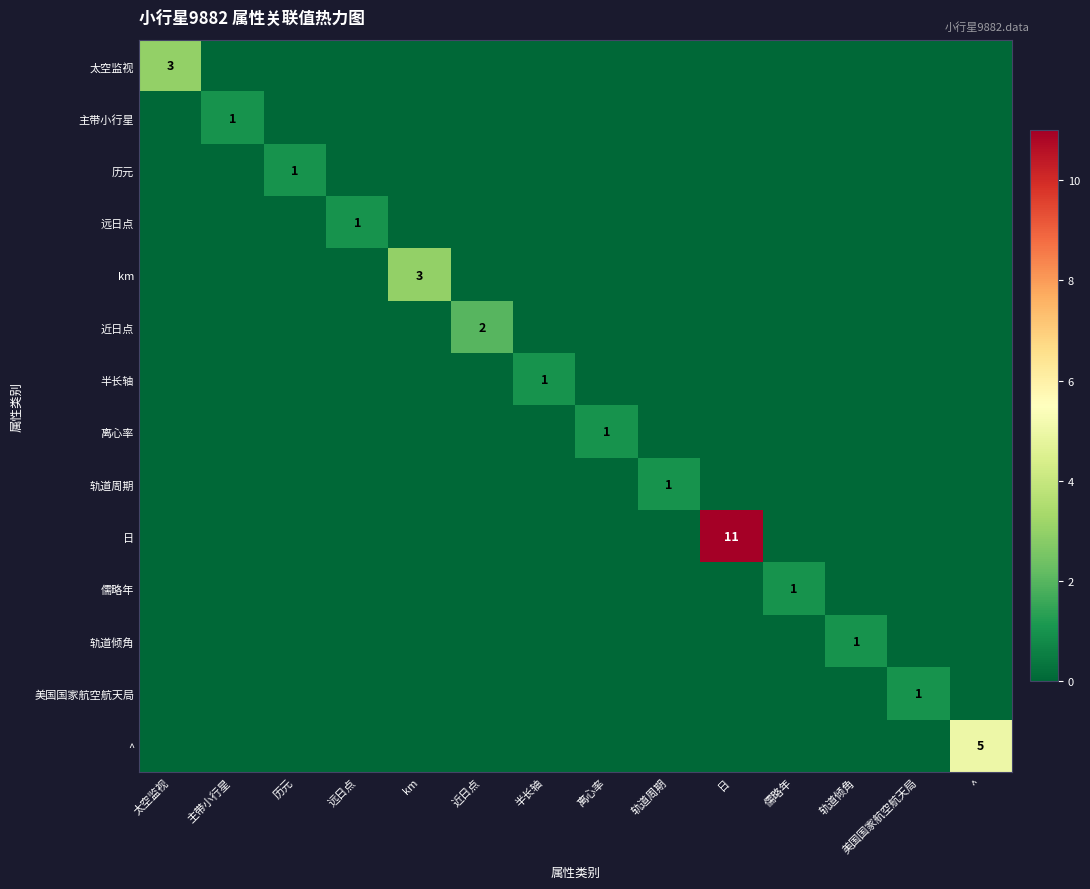

What is the difference between the maximum and minimum values in the 太空监视 series?

3